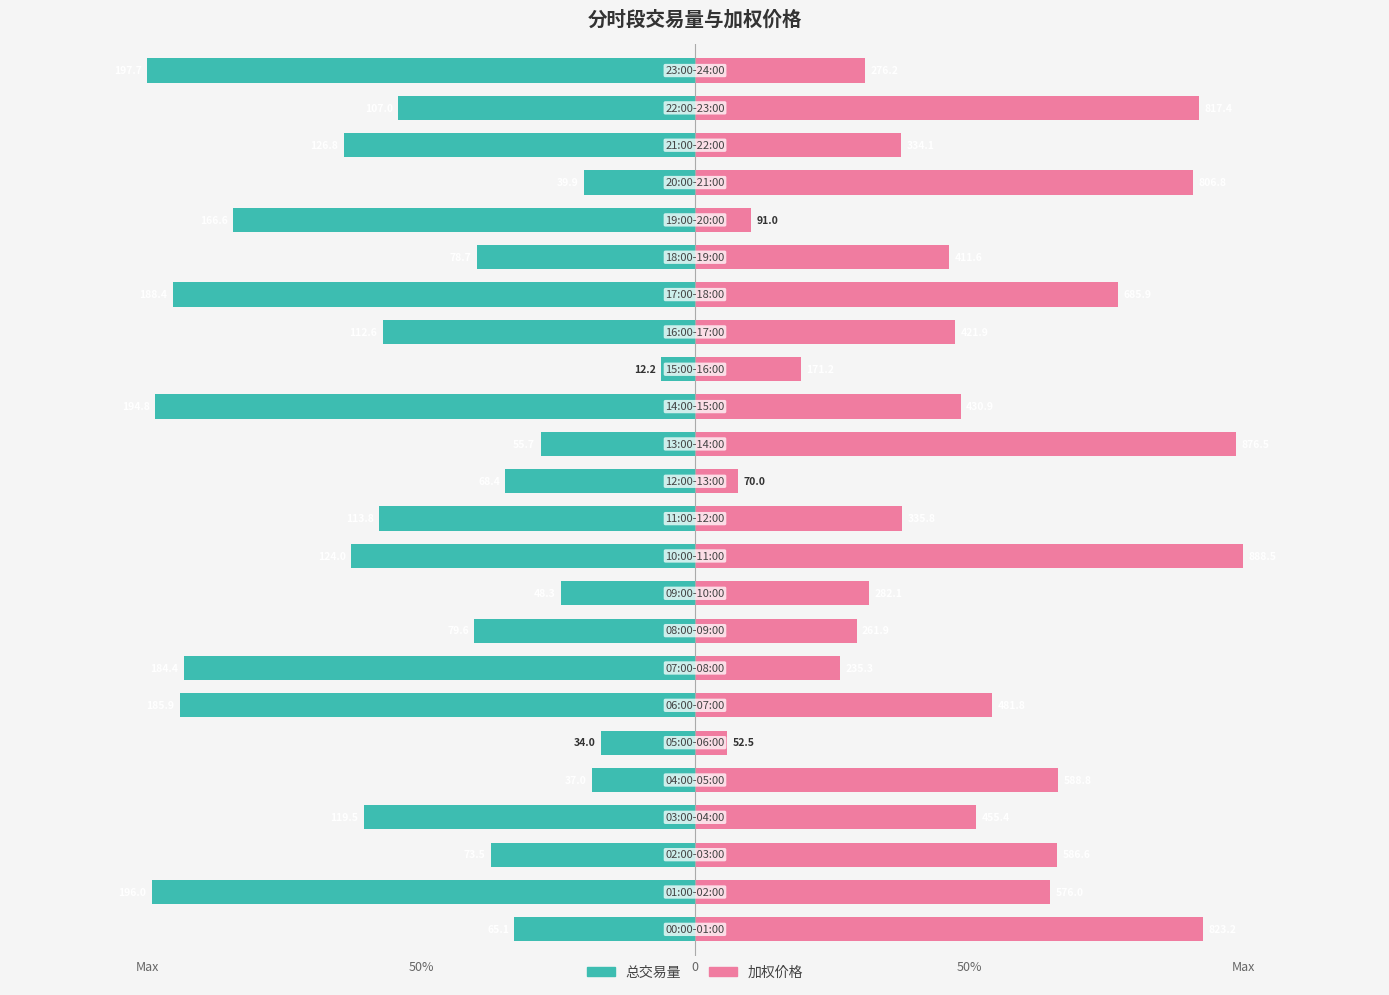

Is the value of 加权价格 at 13 greater than the value of 总交易量 at Max?

Yes